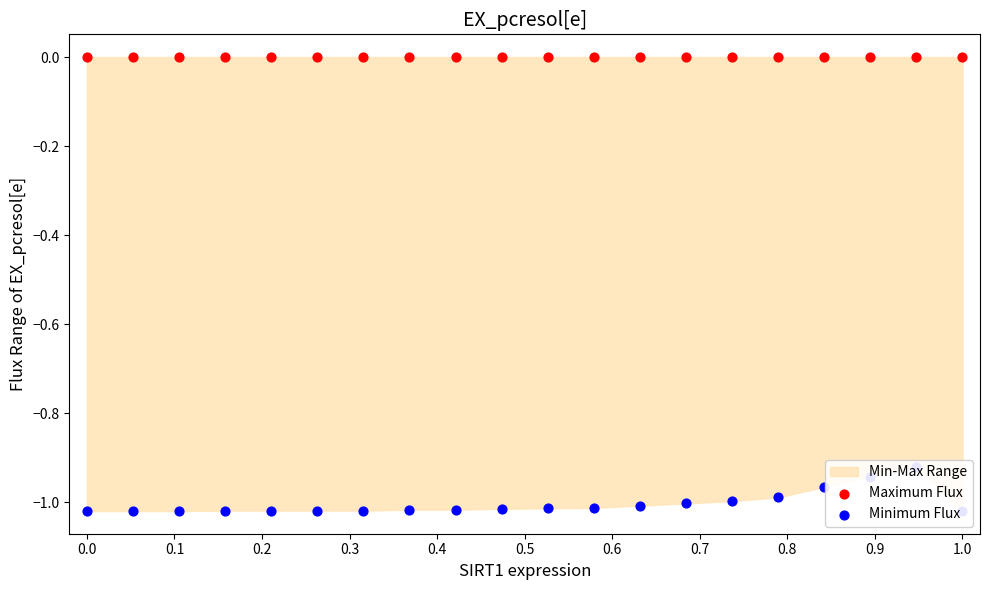

Which series contains the lowest Y value?

Minimum Flux